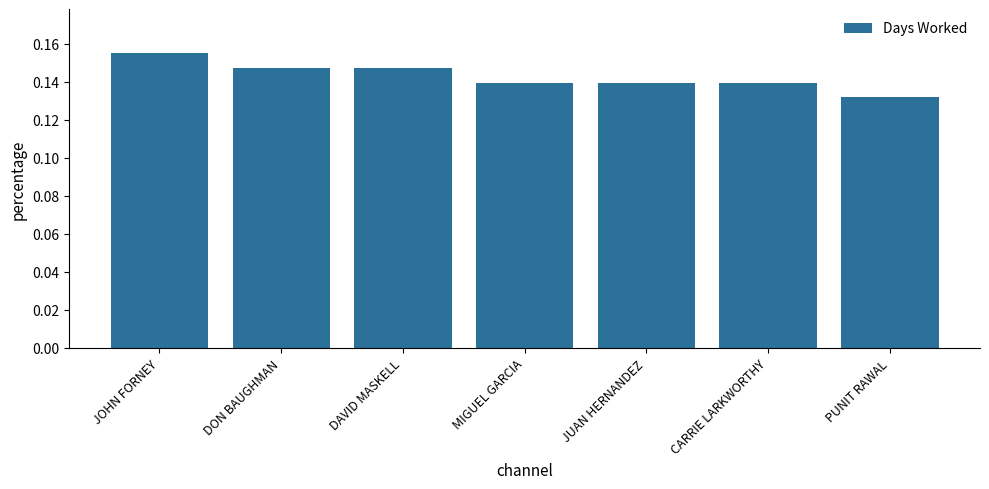

What is the label of the 2nd bar from the left?

DON BAUGHMAN